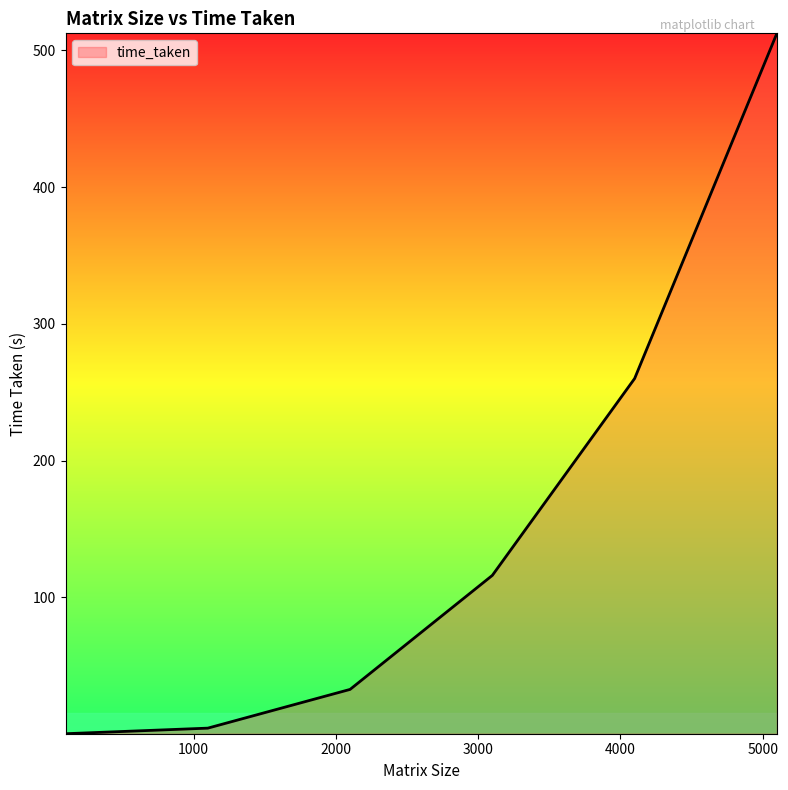

What is the average value?

154.4